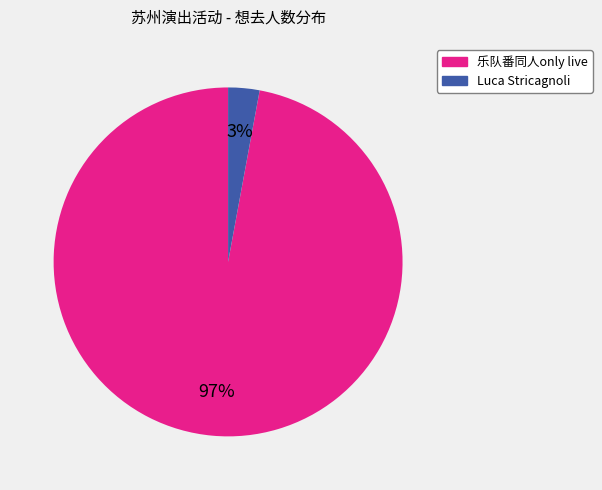

To the nearest percent, what is the difference between the largest and smallest slice percentages?

94%